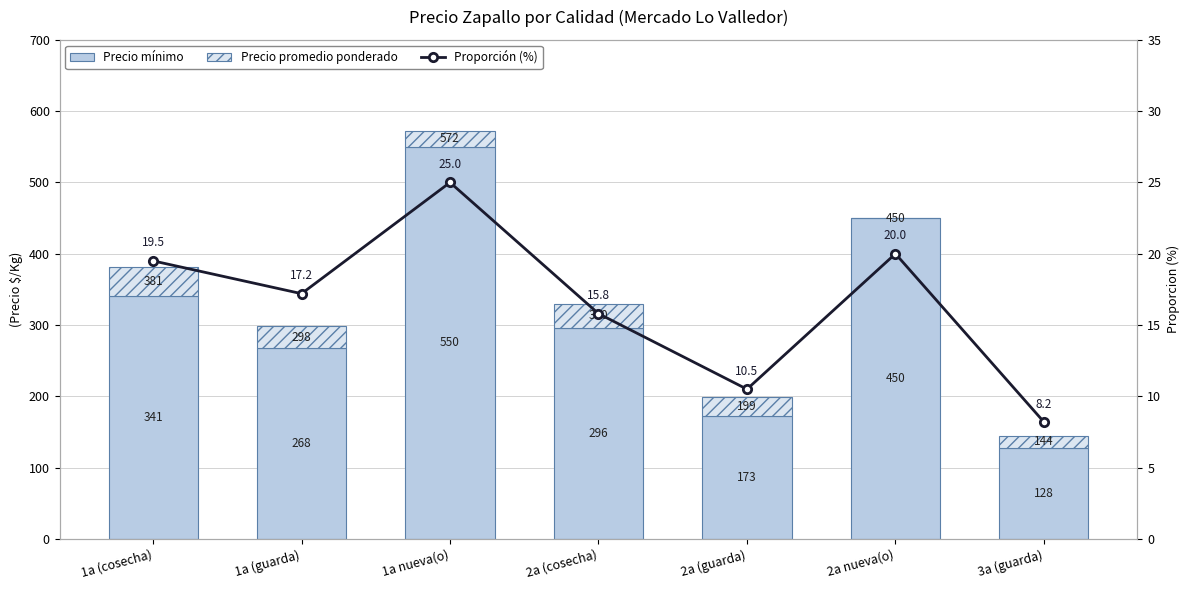

Which series has the largest total across all categories?

Precio mínimo